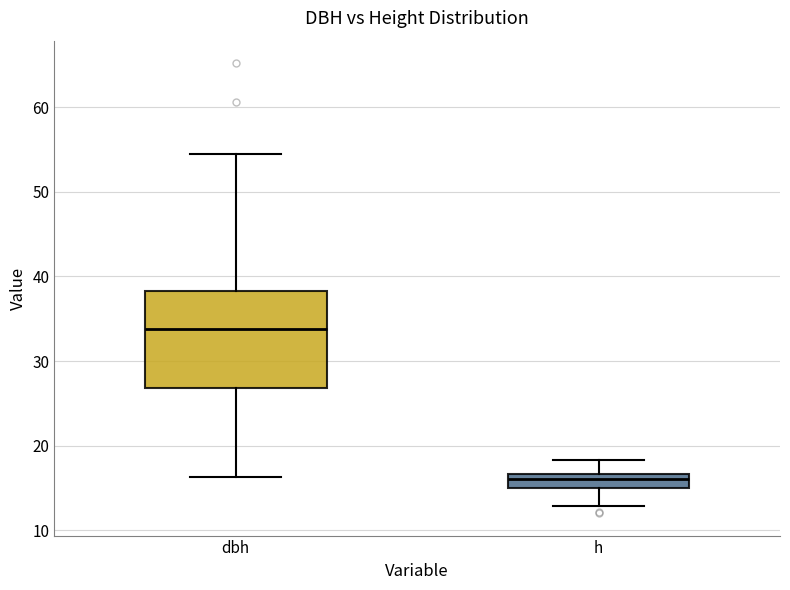

Where does the upper whisker of the box for h end on the y-axis? The values are not printed on the chart, so give them approximately, as read against the axis.

18